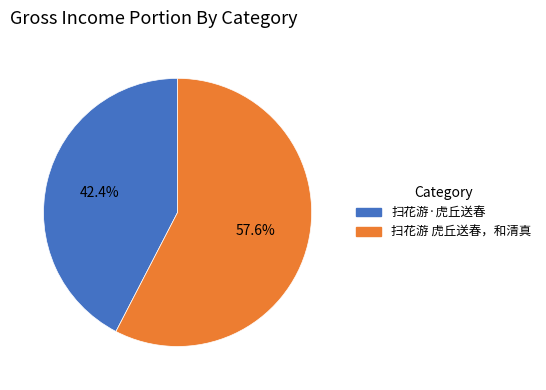

To the nearest percent, what portion does 扫花游 虎丘送春，和清真 represent?

58%